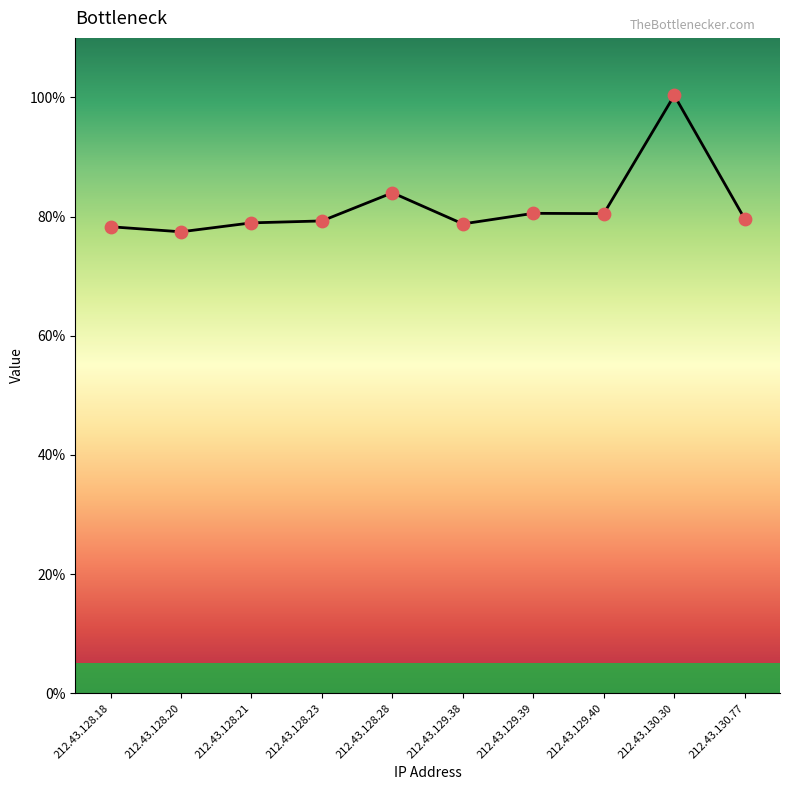

Which has a higher value, 212.43.128.20 or 212.43.129.40?

212.43.129.40